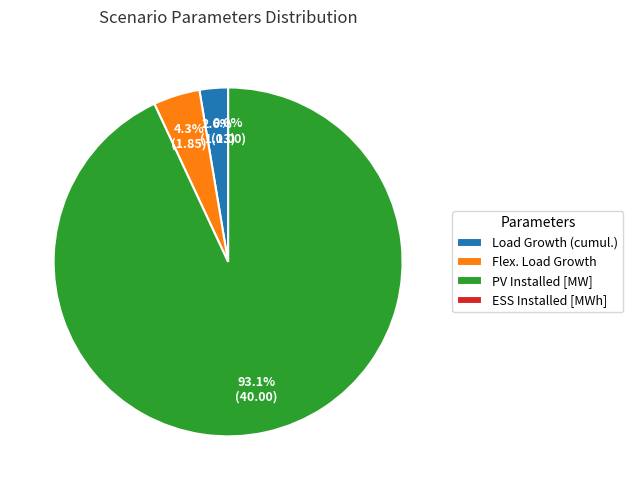

Count the number of slices in the pie.

4